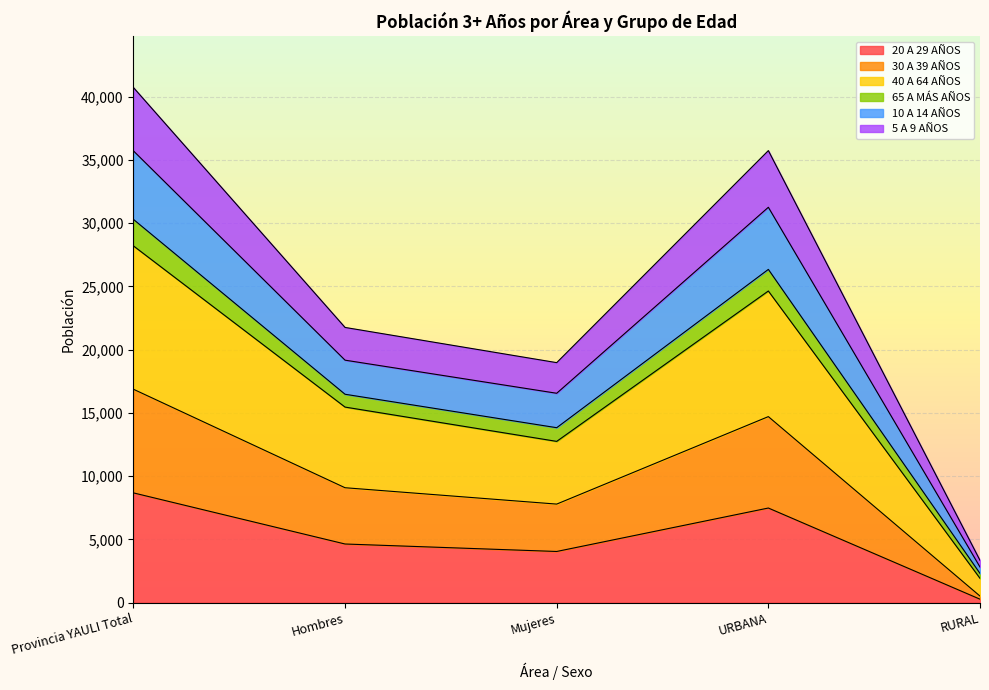

Which category has the lowest value in the 20 A 29 AÑOS series?

RURAL